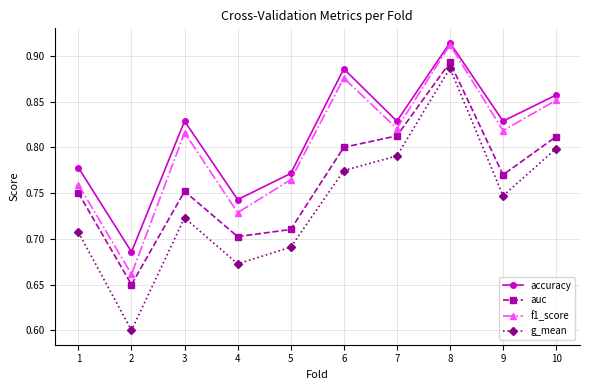

How many interior local valleys does the auc series have?

3